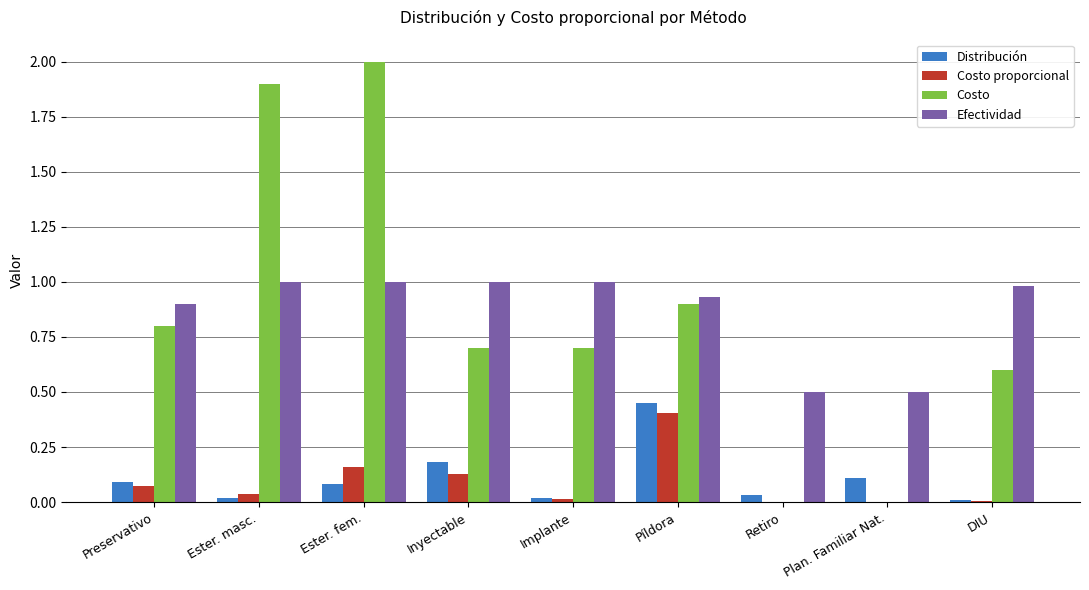

At which category is the sum across all series the highest?

Ester. fem.